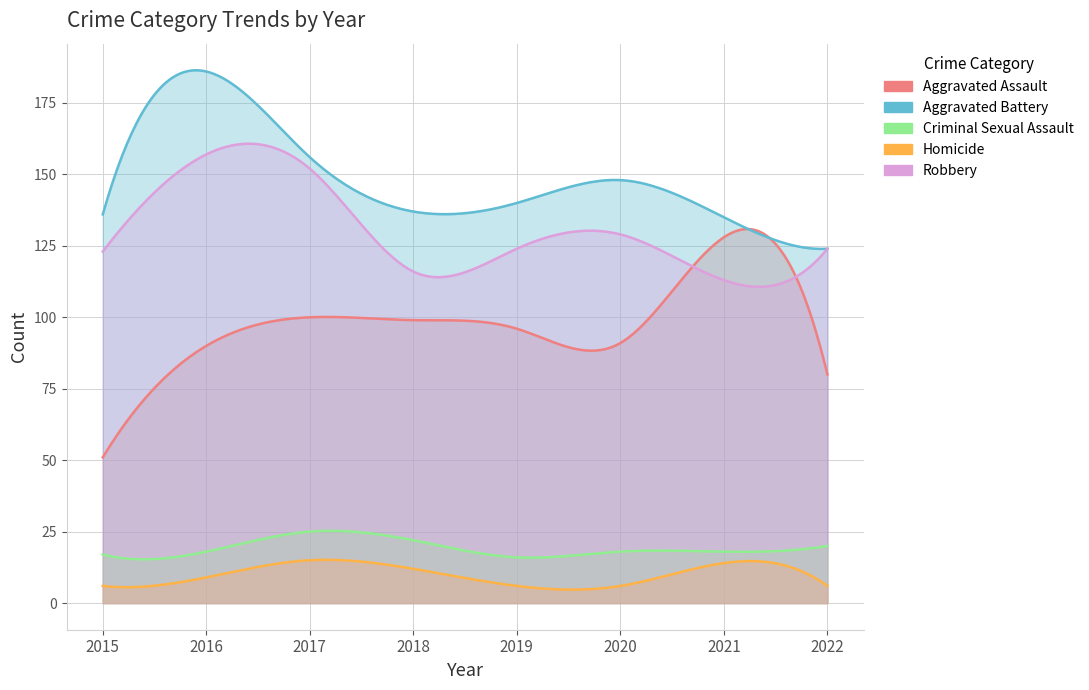

At which label does Aggravated Assault first exceed 96?

2017